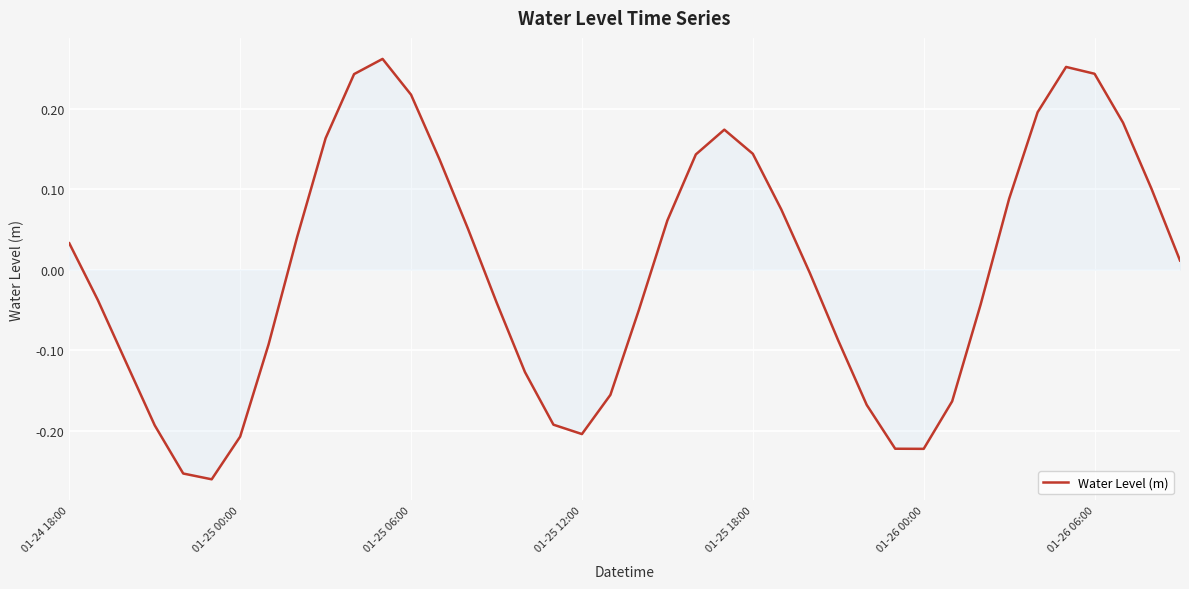

What is the difference between the maximum and minimum values?

0.5